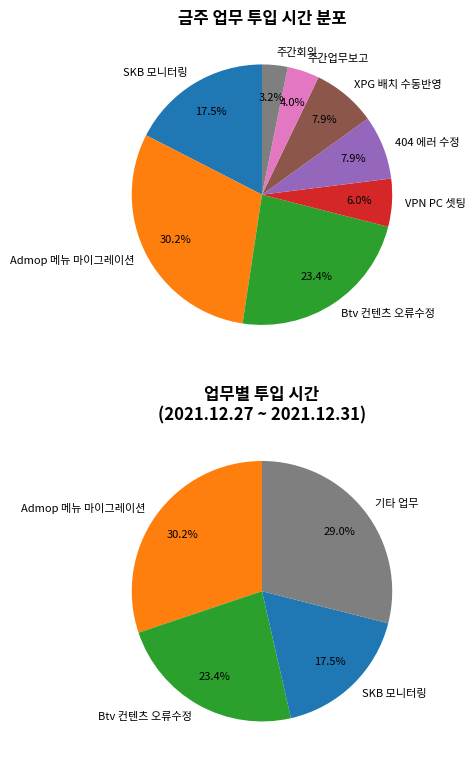

To the nearest percent, what is the combined percentage of 메뉴 탭 기능 수정 및 Admop 메뉴 DB 마이그레이션 and 모바일 Btv 컨텐츠 구매 및 시청내역 셋탑 선택 오류 수정 반영완료?

54%